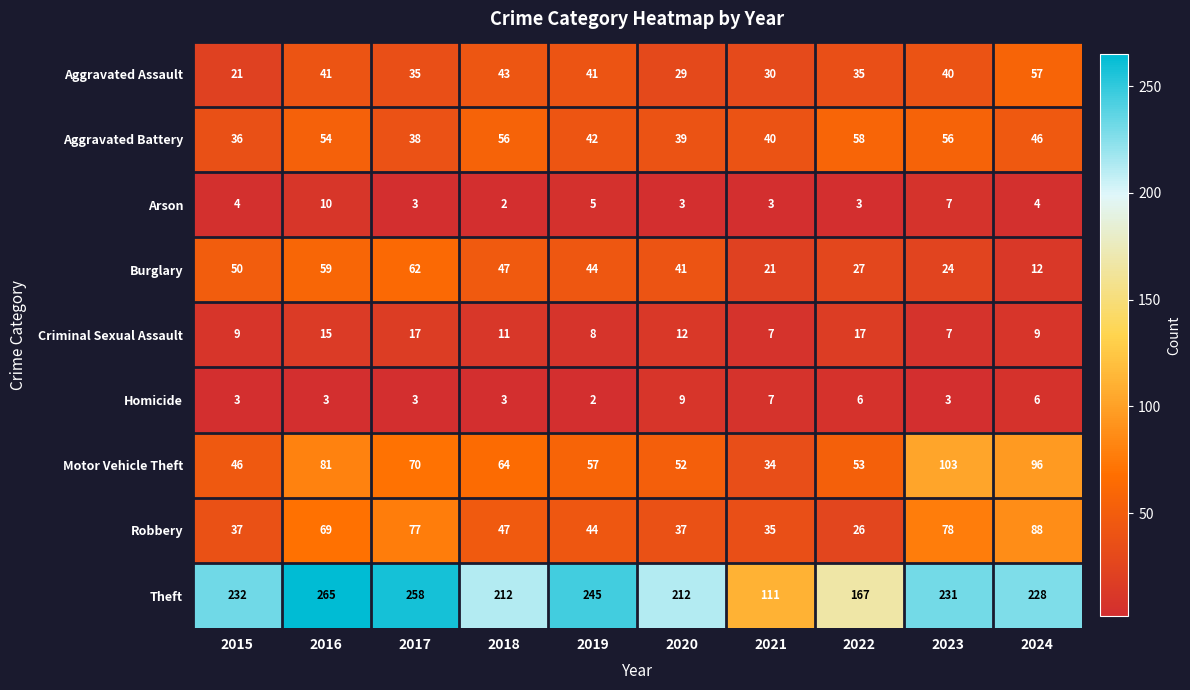

Where is Aggravated Battery nearest to the value 47?

2024